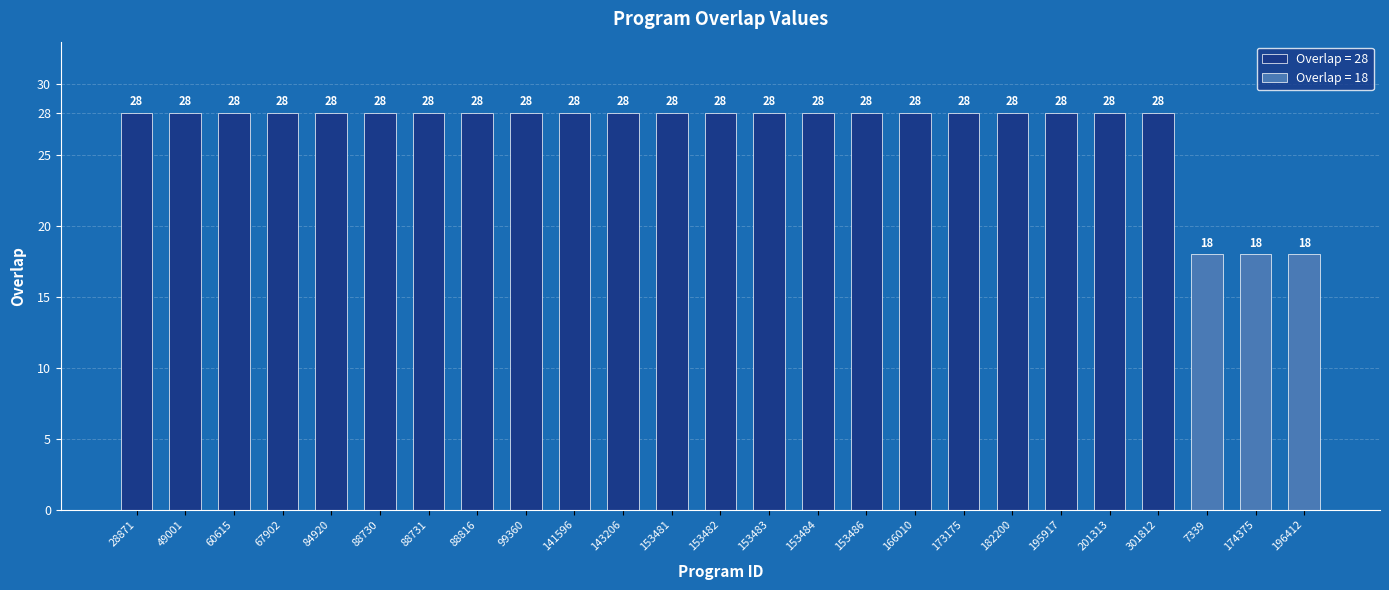

The value at 153481 is 45. True or false?

False